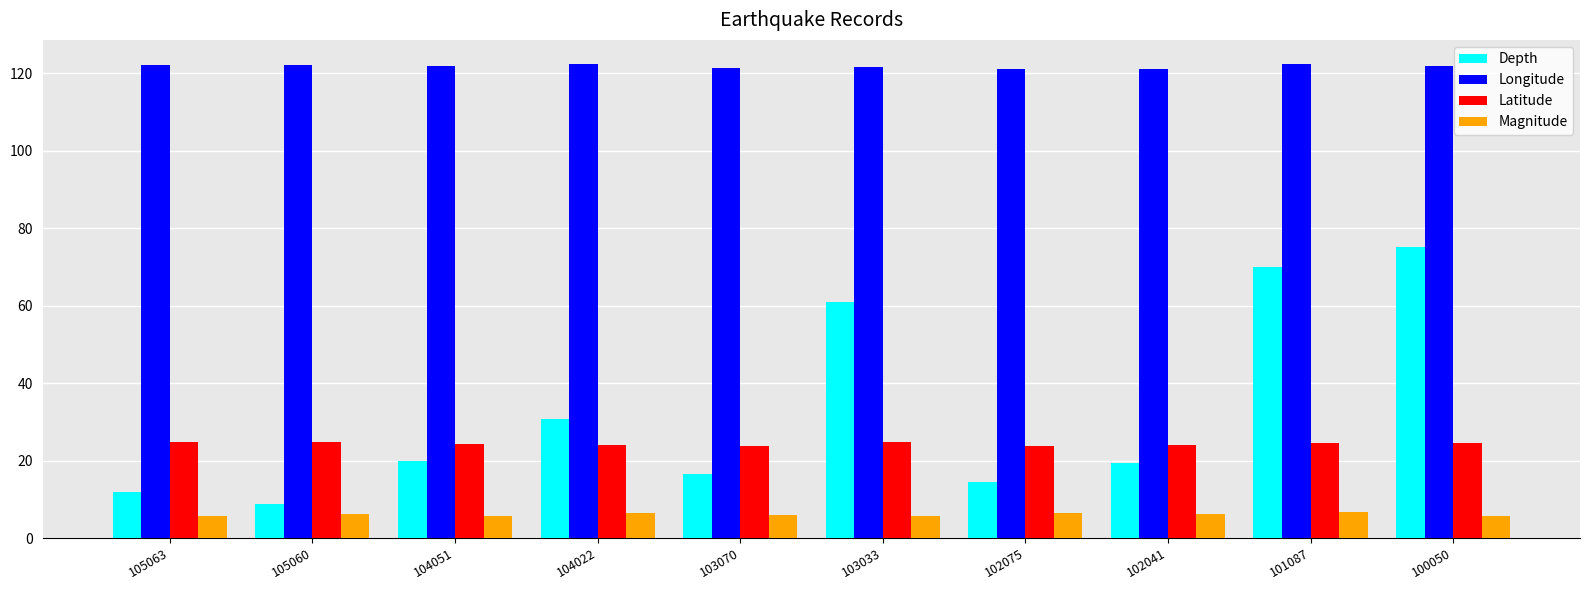

Are the bars horizontal?

No